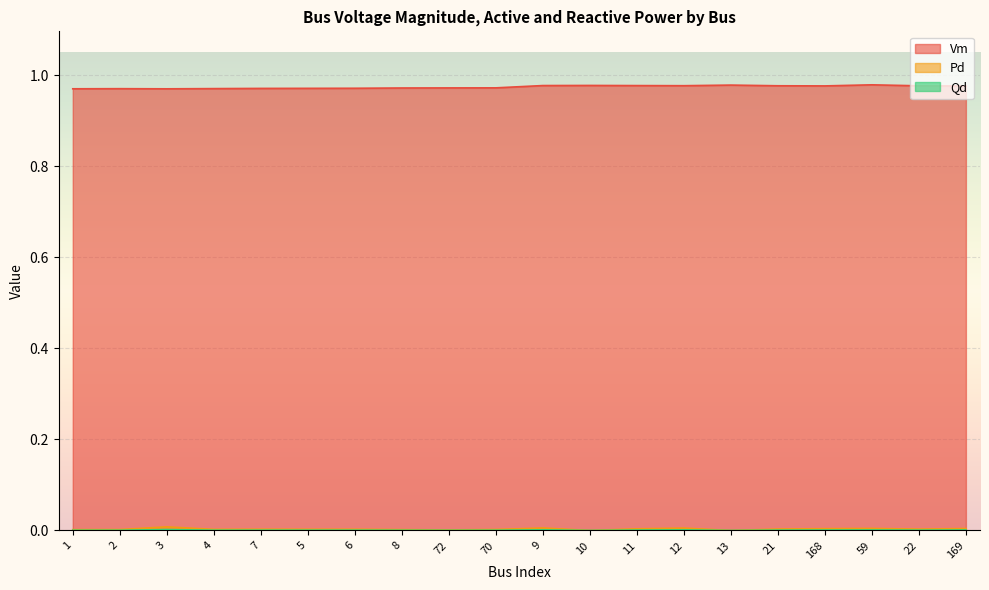

What is the label of the 9th point from the left?

72